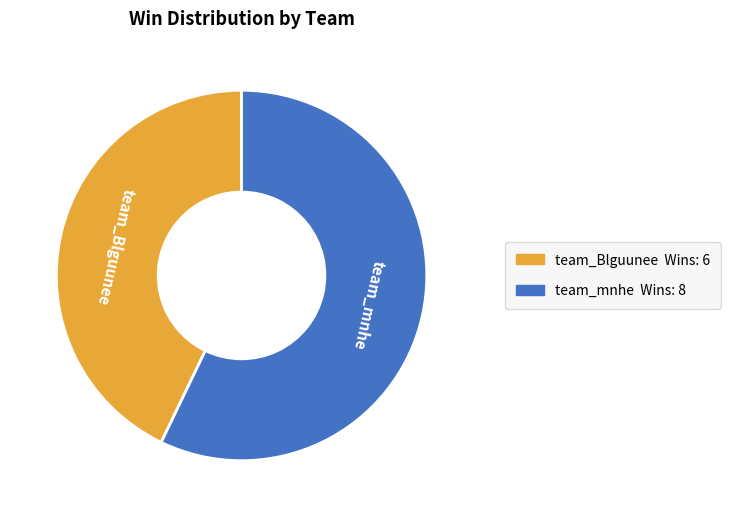

Is there a majority slice in this chart?

Yes